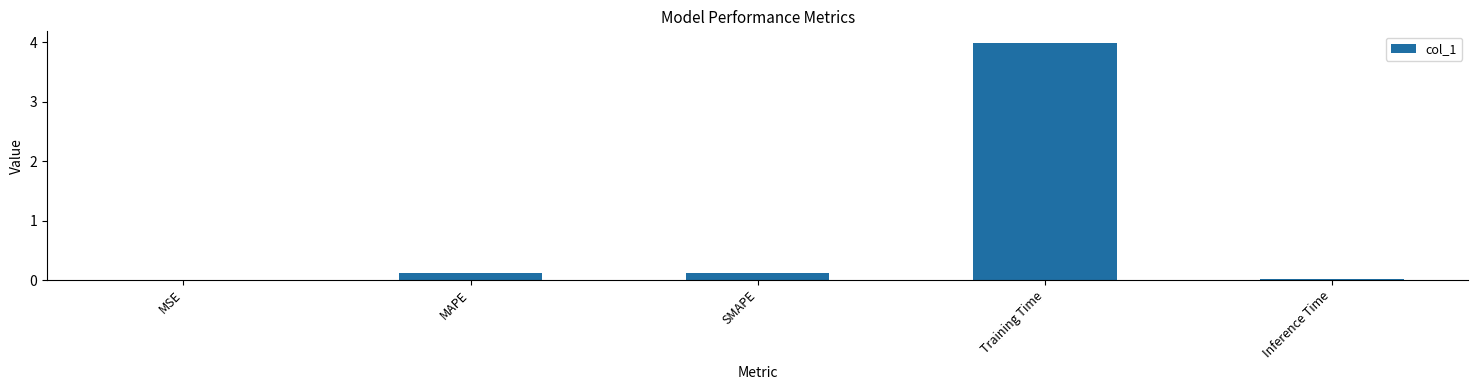

The value at MSE is 0.0. True or false?

True